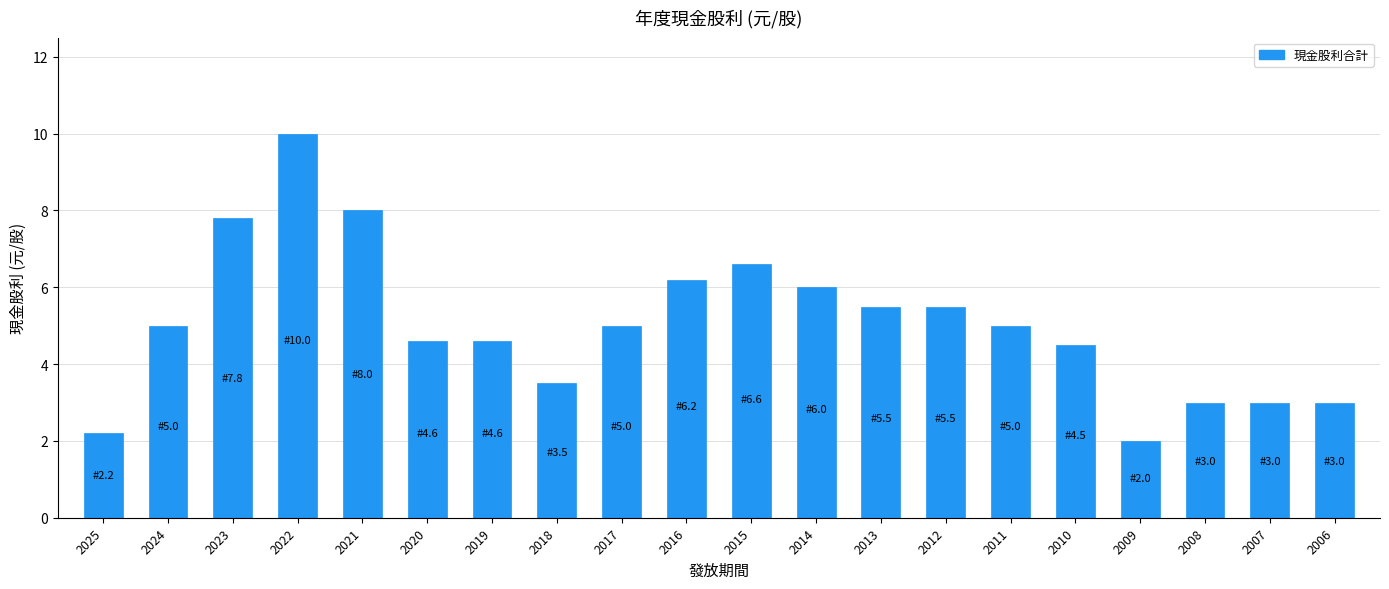

True or false: the data shows 8.0 at 2021.

True